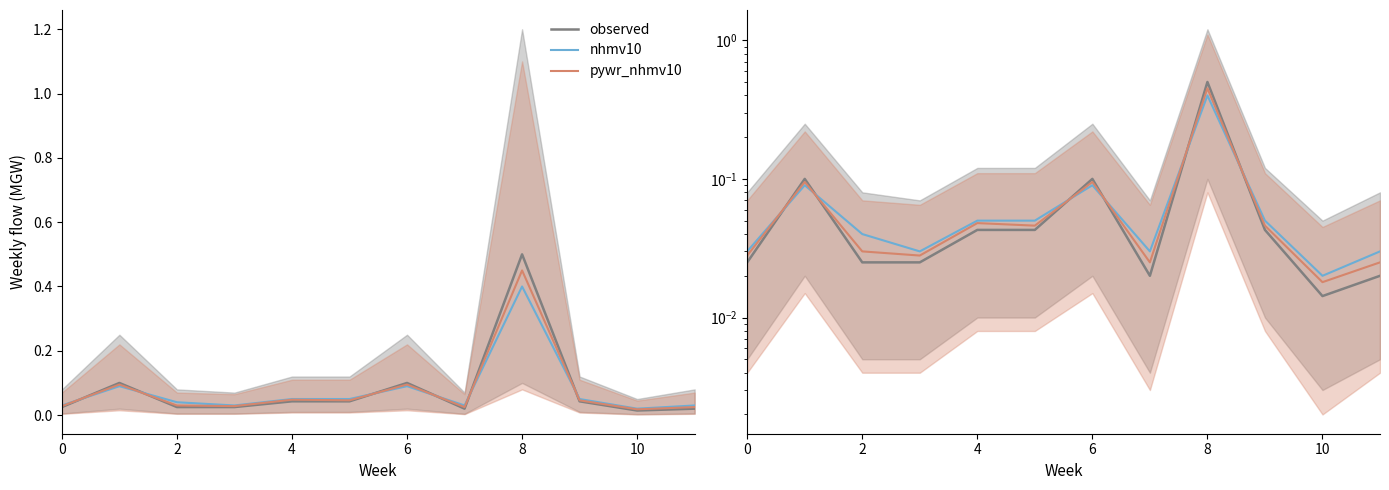

At how many categories does at least one series exceed 0?

12